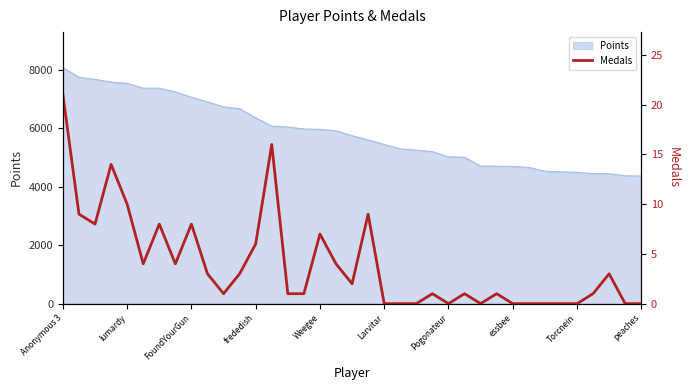

True or false: Points has a value of 5969 at Weegee.

True